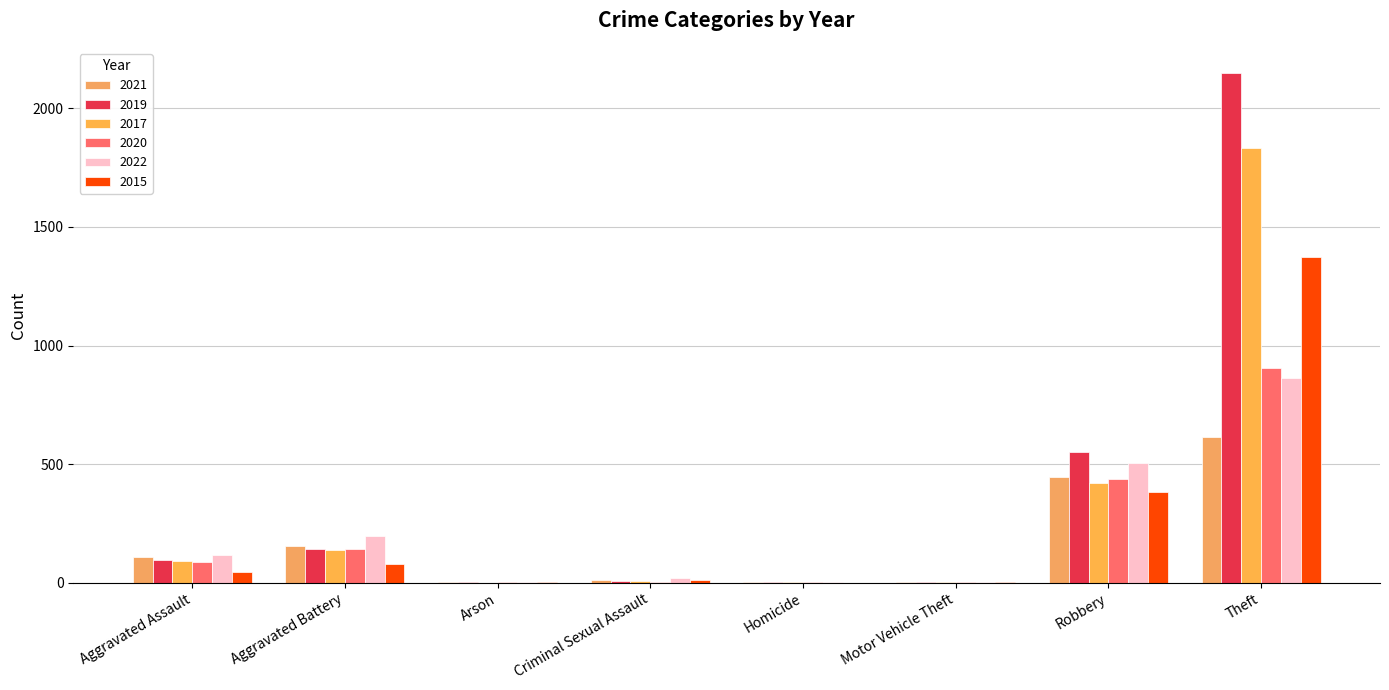

Reading left to right, transcribe all the data shown in this chart.

2021: Aggravated Assault=108	Aggravated Battery=156	Arson=2	Criminal Sexual Assault=13	Homicide=4	Motor Vehicle Theft=2	Robbery=446	Theft=616	Total=1348
2019: Aggravated Assault=97	Aggravated Battery=141	Arson=1	Criminal Sexual Assault=8	Homicide=2	Motor Vehicle Theft=1	Robbery=553	Theft=2148	Total=2952
2017: Aggravated Assault=92	Aggravated Battery=138	Arson=0	Criminal Sexual Assault=8	Homicide=1	Motor Vehicle Theft=2	Robbery=421	Theft=1835	Total=2499
2020: Aggravated Assault=86	Aggravated Battery=143	Arson=1	Criminal Sexual Assault=3	Homicide=2	Motor Vehicle Theft=3	Robbery=439	Theft=904	Total=1581
2022: Aggravated Assault=115	Aggravated Battery=195	Arson=5	Criminal Sexual Assault=21	Homicide=5	Motor Vehicle Theft=2	Robbery=505	Theft=862	Total=1710
2015: Aggravated Assault=45	Aggravated Battery=77	Arson=3	Criminal Sexual Assault=12	Homicide=0	Motor Vehicle Theft=1	Robbery=383	Theft=1374	Total=1895